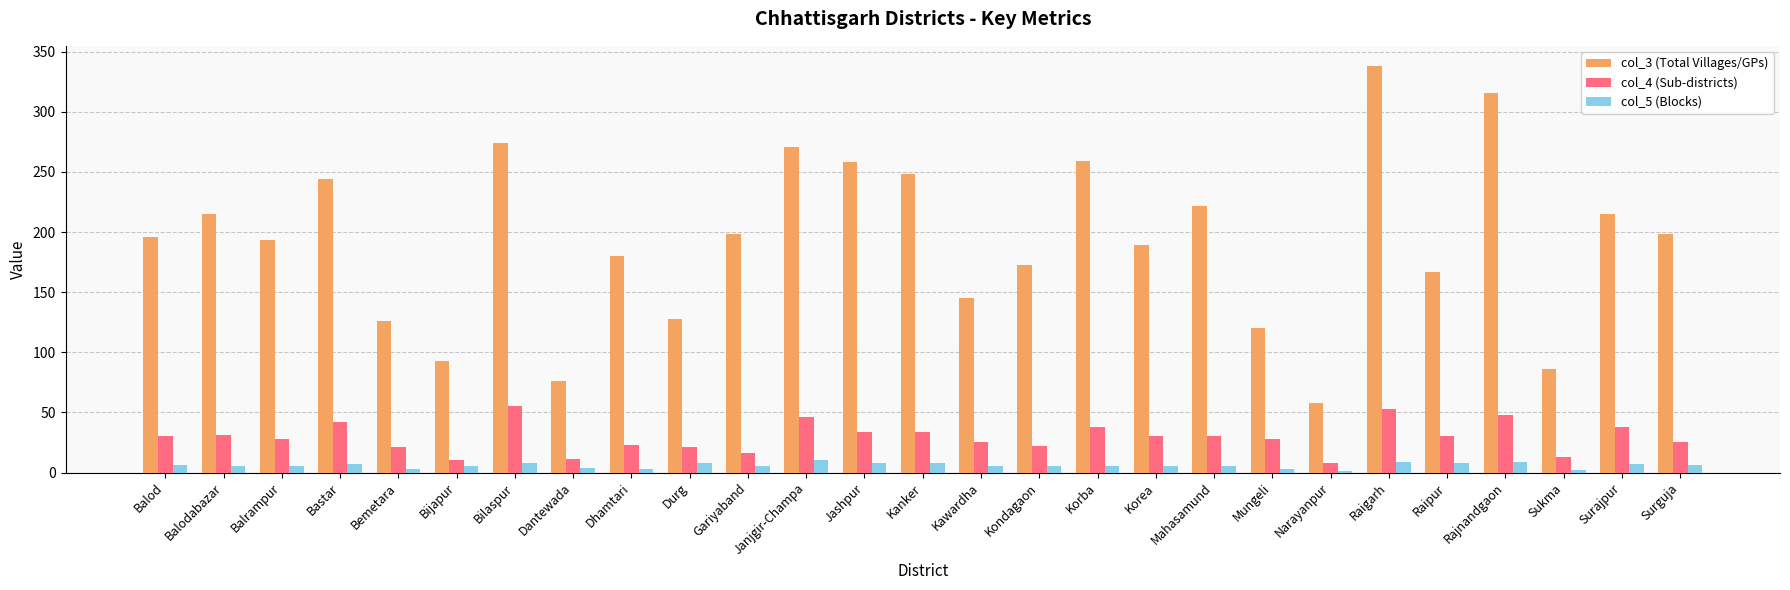

What is the difference between the col_3 (Total Villages/GPs) values at Durg and Balrampur?

65